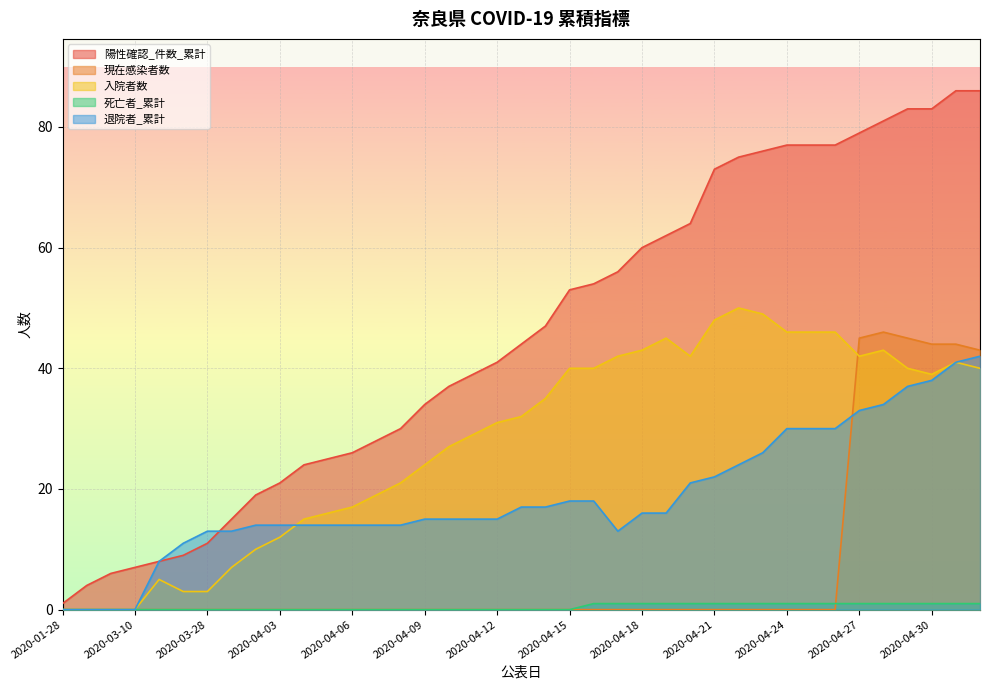

Which label corresponds to the smallest value in the chart?

2020-01-28